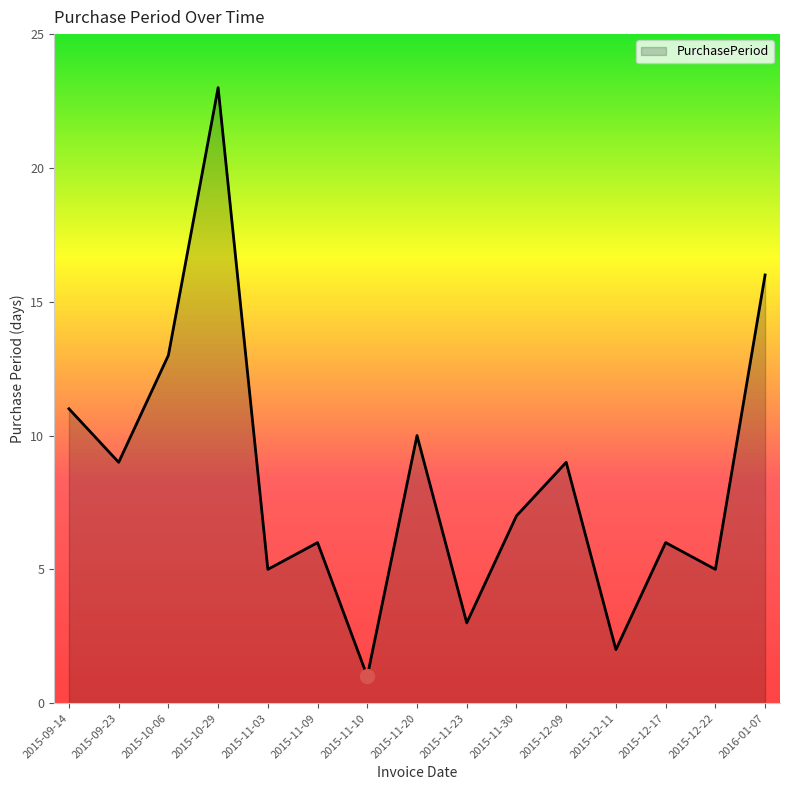

What is the smallest value displayed?

1